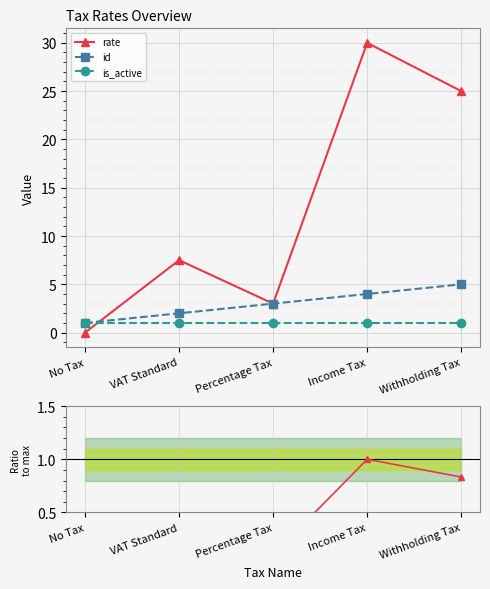

True or false: rate (norm) and is_active intersect in this chart.

False